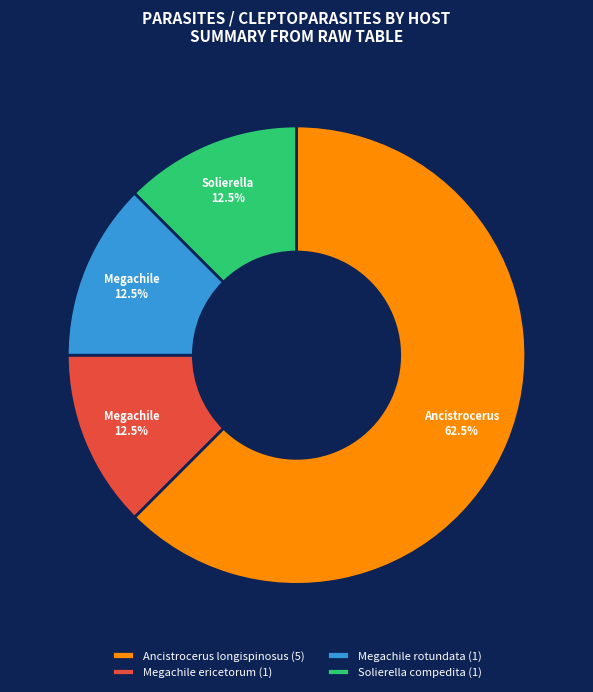

How many segments does this pie chart have?

4